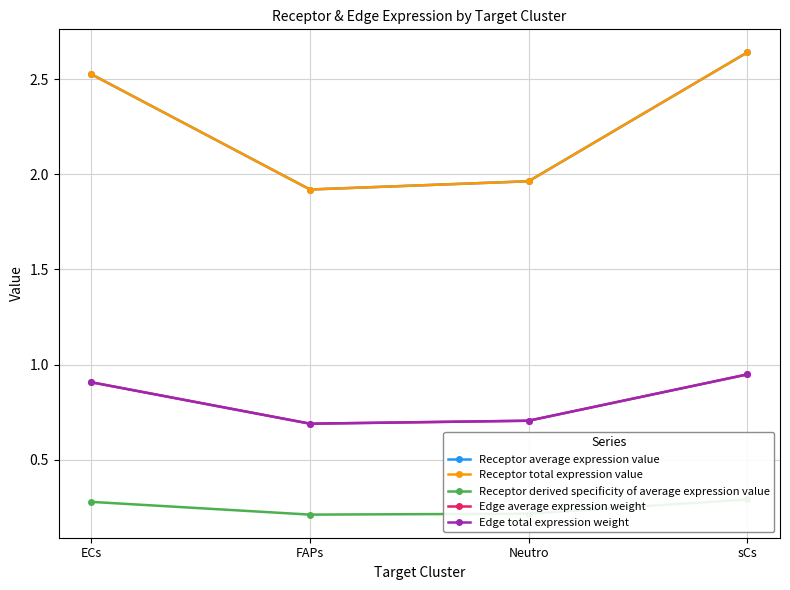

At which category does the chart reach its minimum across all series?

FAPs